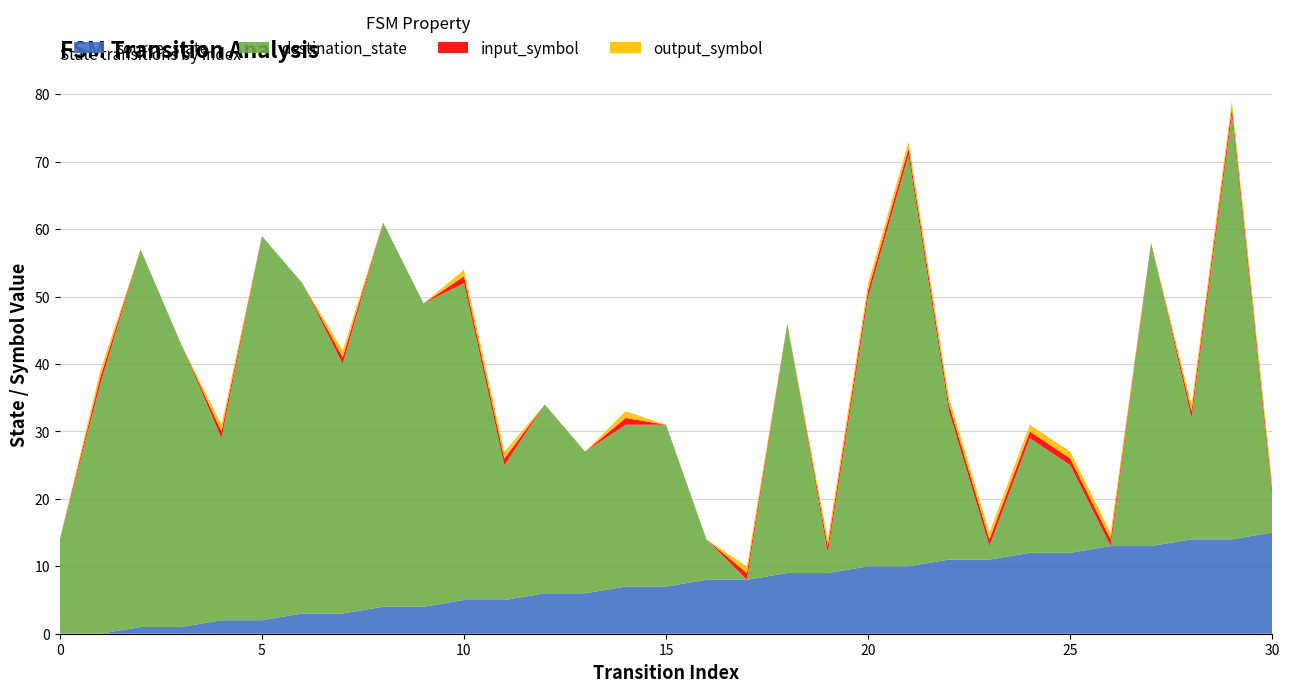

Reading left to right, extract all data points from this chart.

source_state: 0=0	1=0	2=1	3=1	4=2	5=2	6=3	7=3	8=4	9=4	10=5	11=5	12=6	13=6	14=7	15=7	16=8	17=8	18=9	19=9	20=10	21=10	22=11	23=11	24=12	25=12	26=13	27=13	28=14	29=14	30=15
destination_state: 0=14	1=37	2=56	3=42	4=27	5=57	6=49	7=37	8=57	9=45	10=47	11=20	12=28	13=21	14=24	15=24	16=6	17=0	18=37	19=3	20=40	21=61	22=22	23=2	24=17	25=13	26=0	27=45	28=18	29=63	30=5
input_symbol: 0=0	1=1	2=0	3=0	4=1	5=0	6=0	7=1	8=0	9=0	10=1	11=1	12=0	13=0	14=1	15=0	16=0	17=1	18=0	19=1	20=1	21=1	22=1	23=1	24=1	25=1	26=1	27=0	28=1	29=1	30=1
output_symbol: 0=0	1=1	2=0	3=0	4=1	5=0	6=0	7=1	8=0	9=0	10=1	11=1	12=0	13=0	14=1	15=0	16=0	17=1	18=0	19=1	20=1	21=1	22=1	23=1	24=1	25=1	26=1	27=0	28=1	29=1	30=1